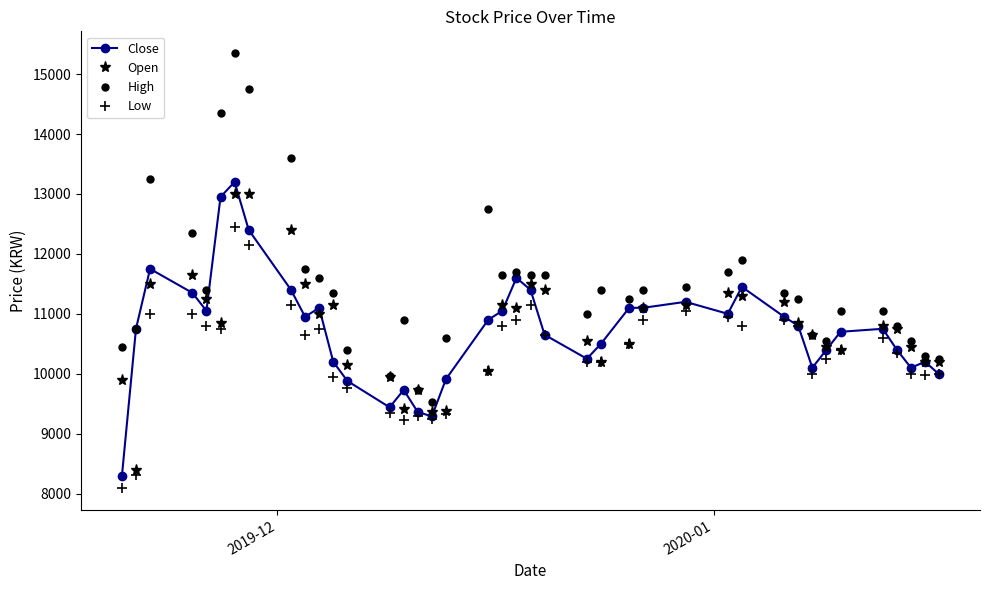

What is the maximum value for Open?

13000